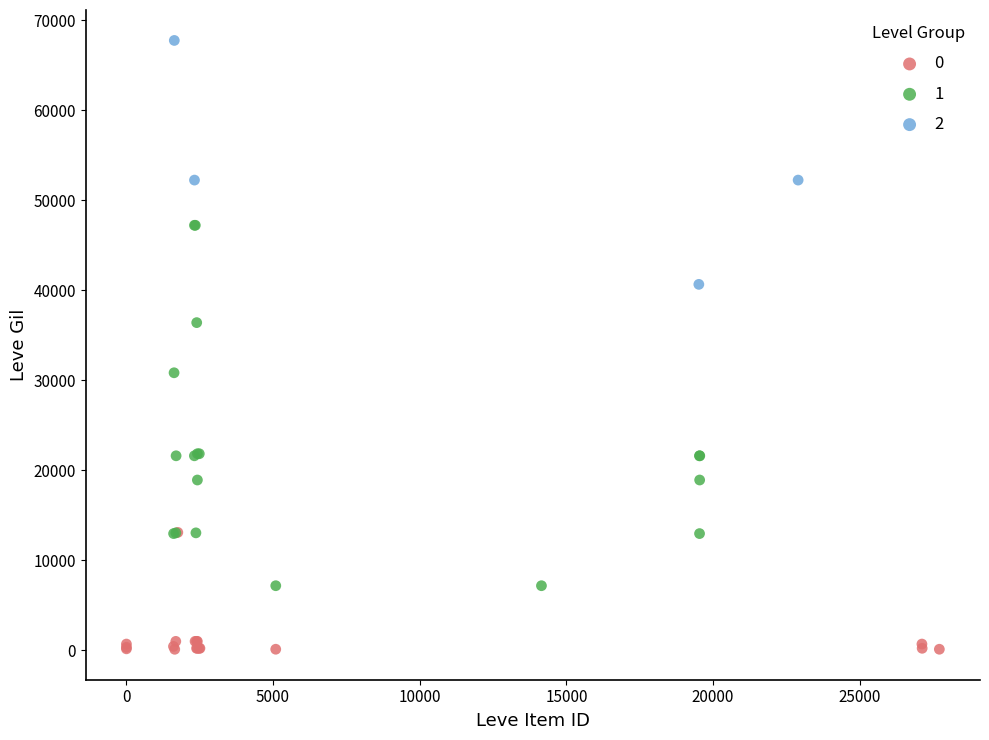

What are all the series names shown in the legend?

0, 1, 2